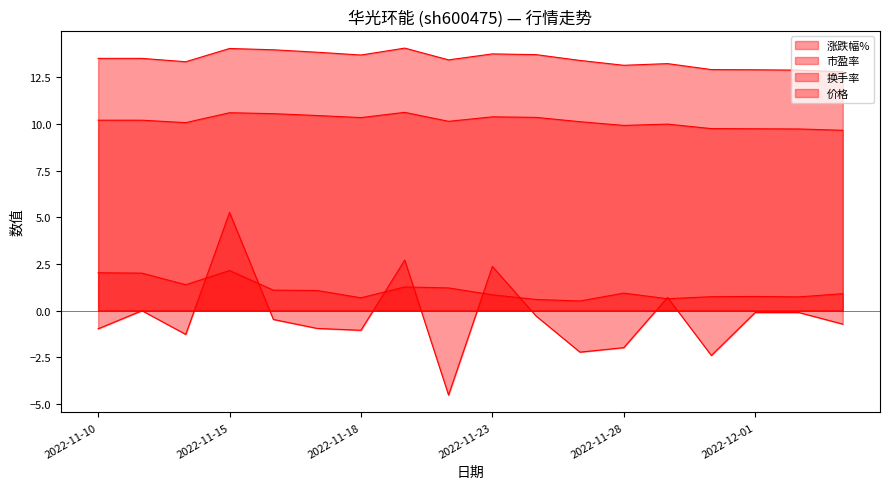

What is the total value across all series at 2022-11-21?

28.7